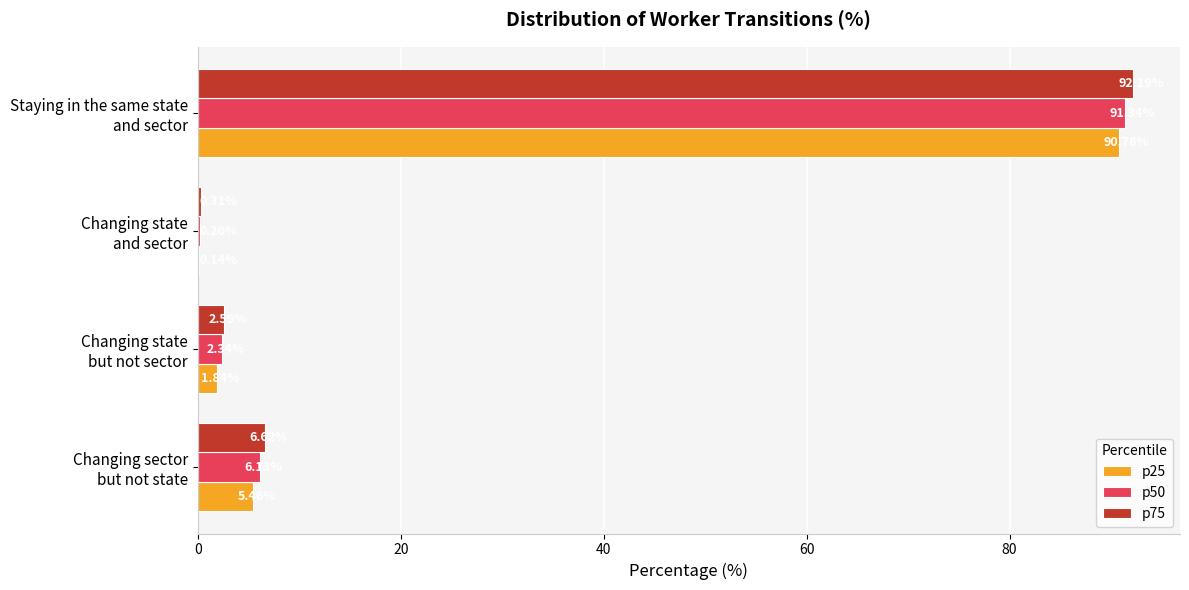

Which series has the widest spread of values?

p75